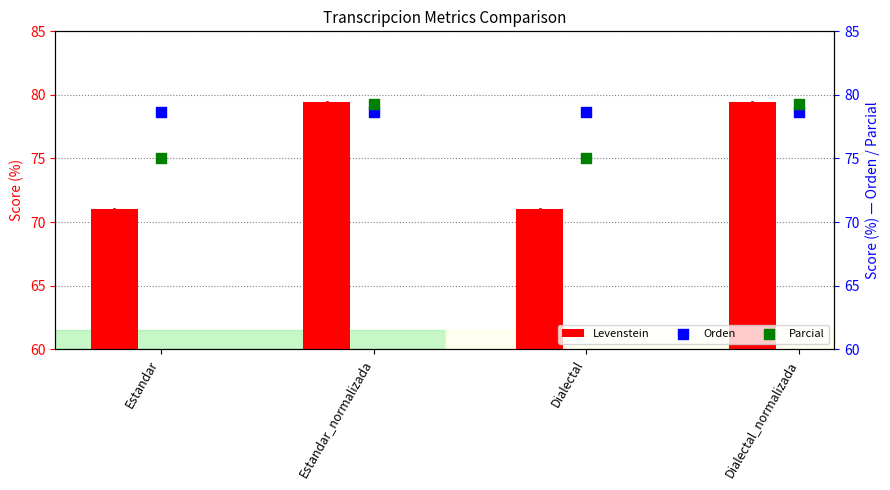

Which series has the widest spread of Y values?

Levenstein